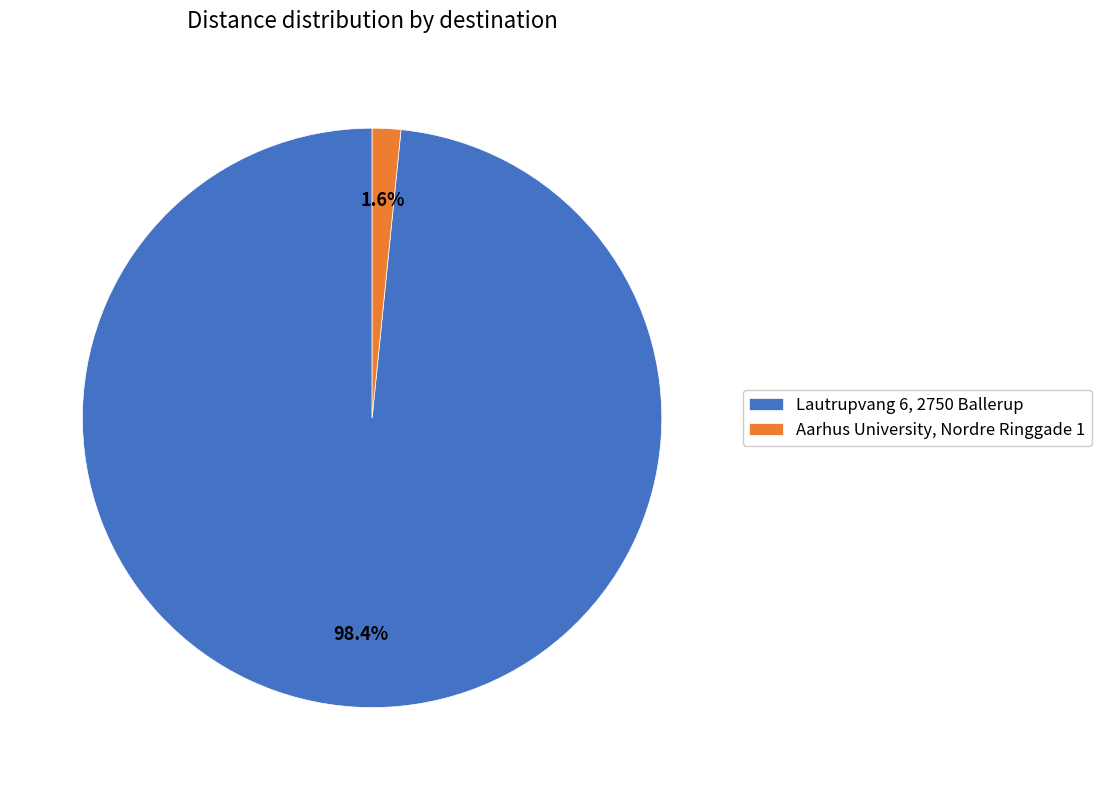

What is the smallest slice in the pie chart?

Aarhus University, Nordre Ringgade 1